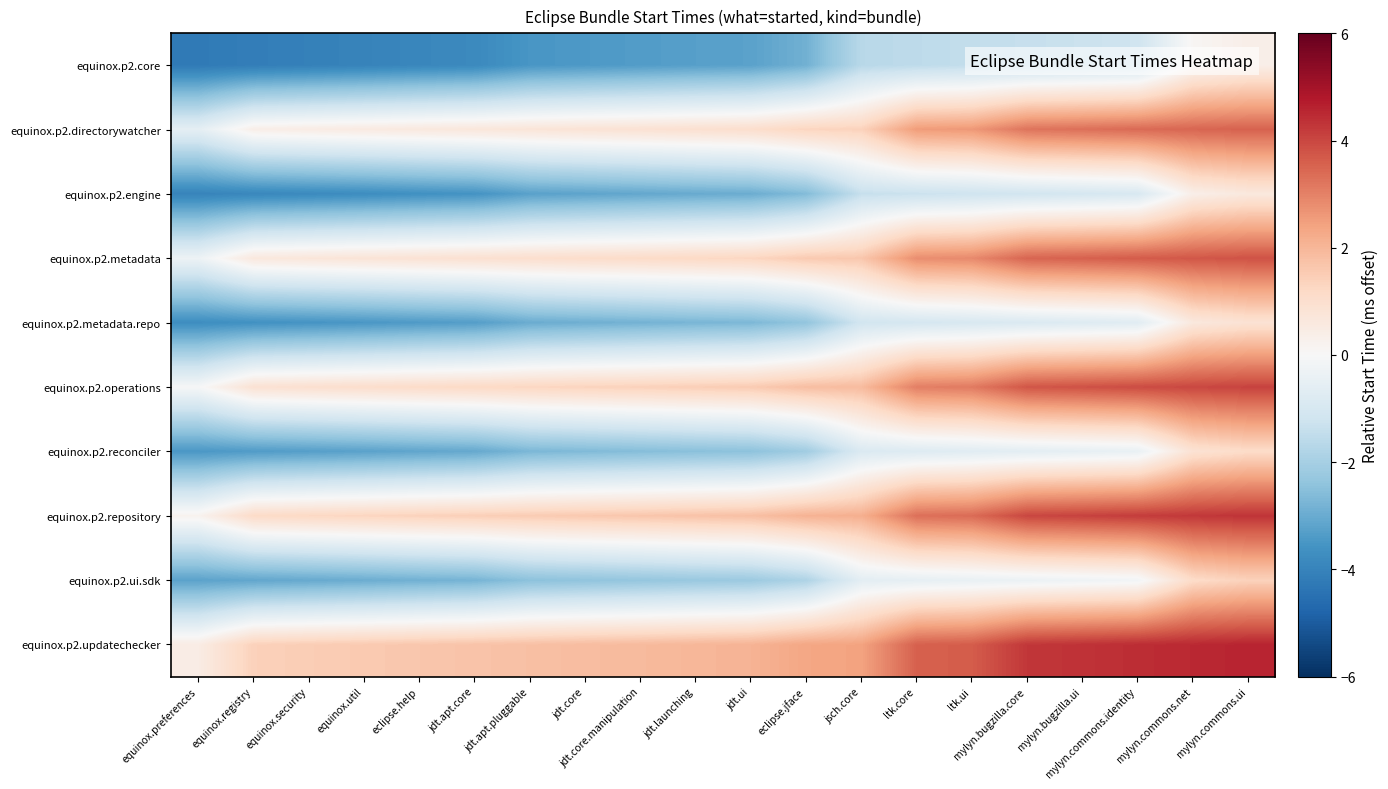

Which has a higher value, mylyn.bugzilla.core or jsch.core?

mylyn.bugzilla.core